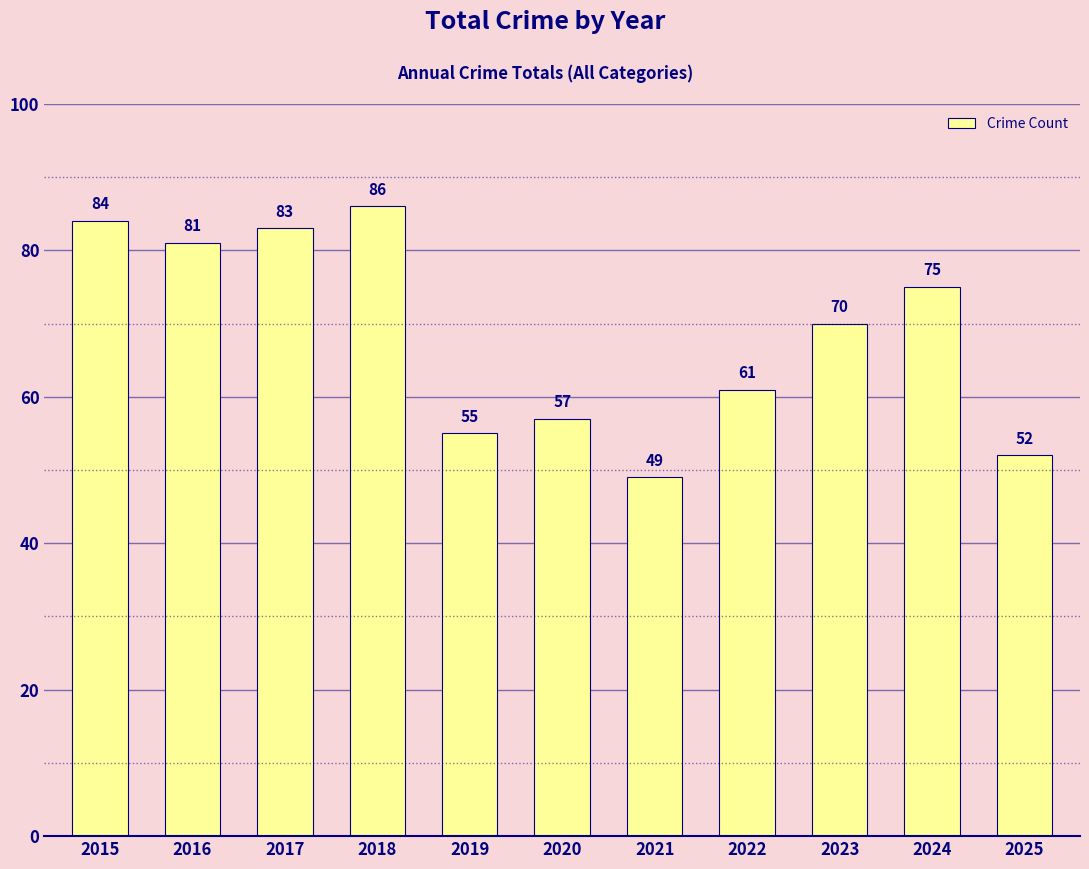

Where does the data first go above 70?

2015